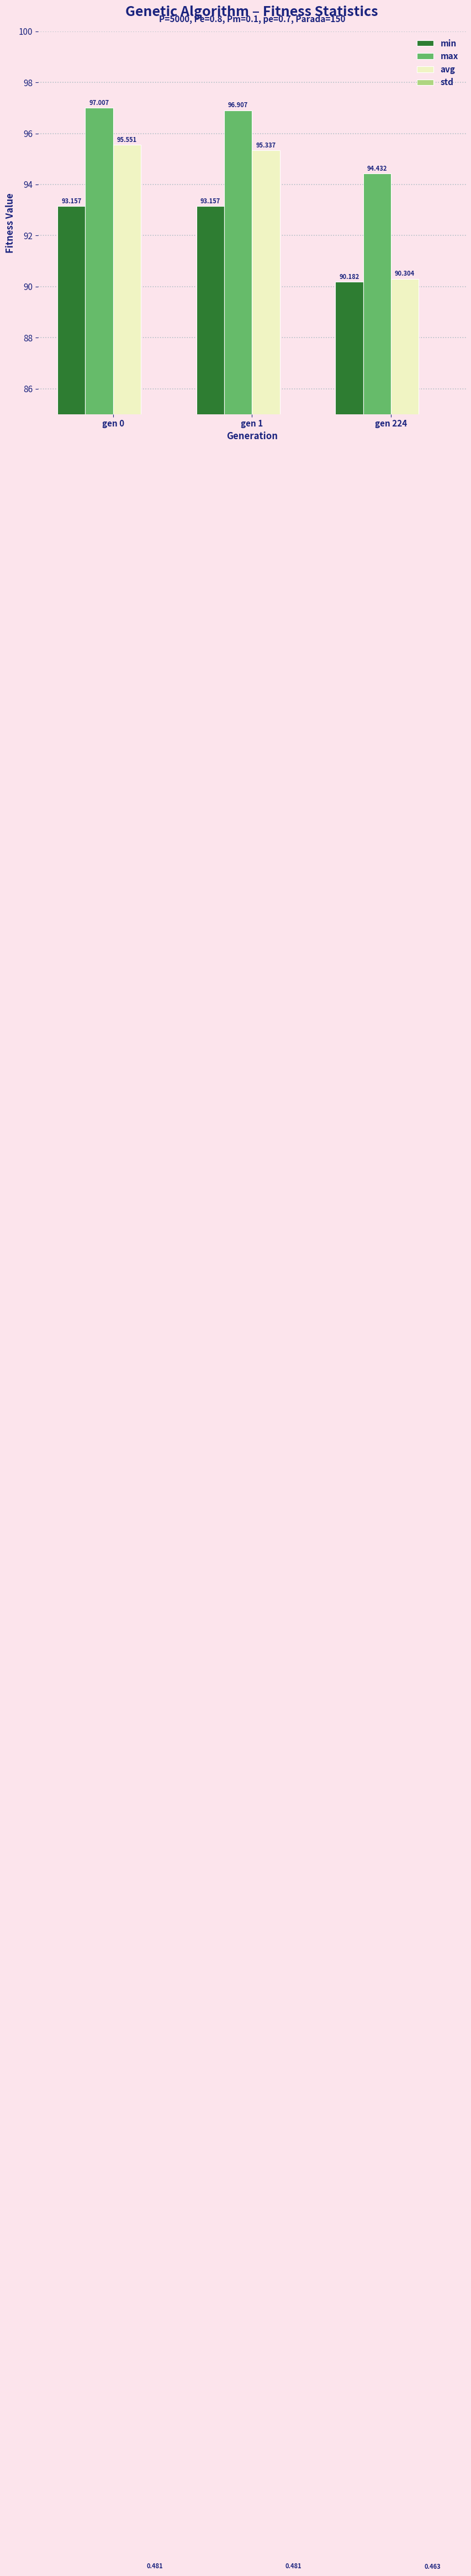

Reading left to right, what are all the values shown in this chart?

min: gen 0=93.2	gen 1=93.2	gen 224=90.2
max: gen 0=97.0	gen 1=96.9	gen 224=94.4
avg: gen 0=95.6	gen 1=95.3	gen 224=90.3
std: gen 0=0.5	gen 1=0.5	gen 224=0.5